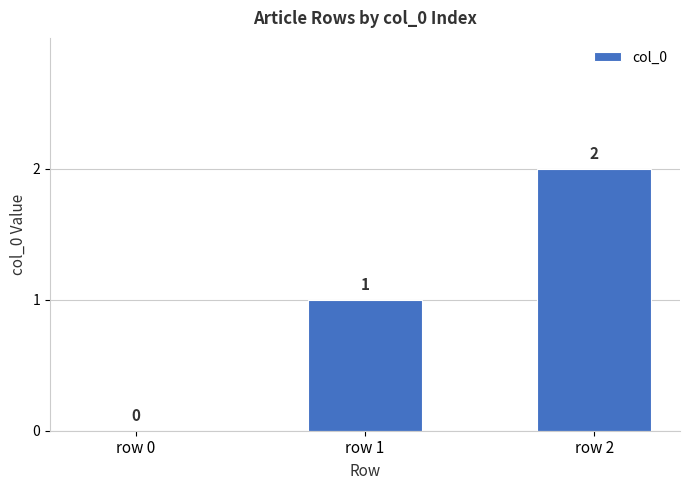

What is the sum of all values?

3